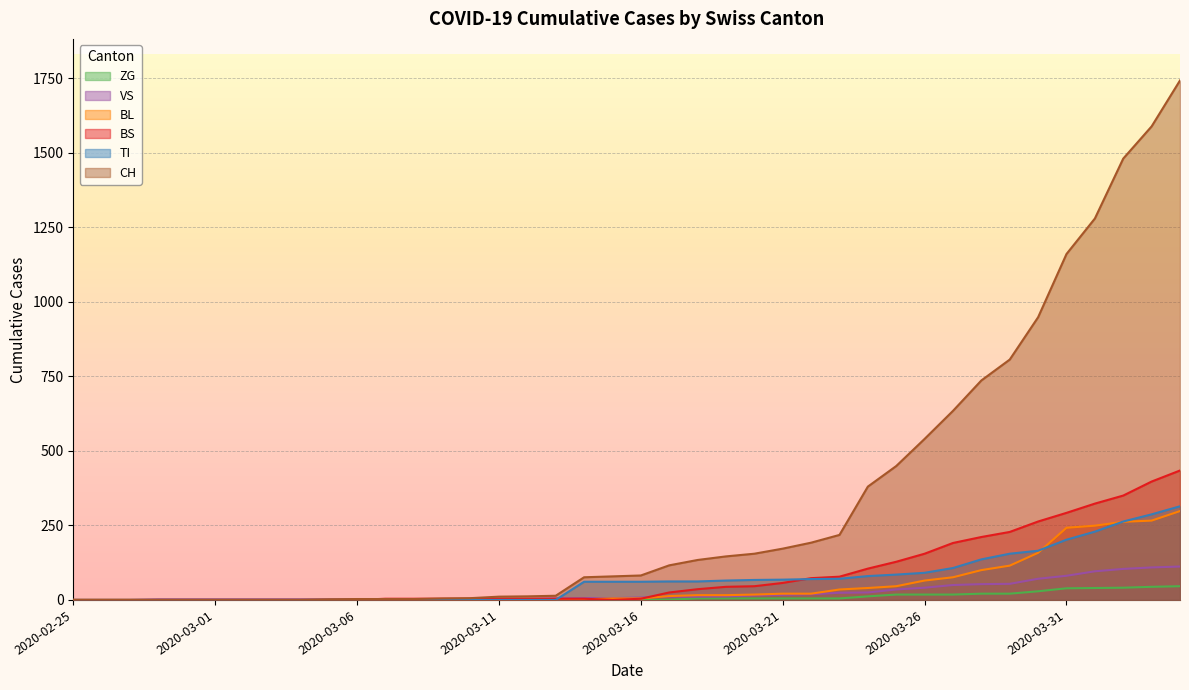

True or false: BL has more than 0 interior local peaks.

False